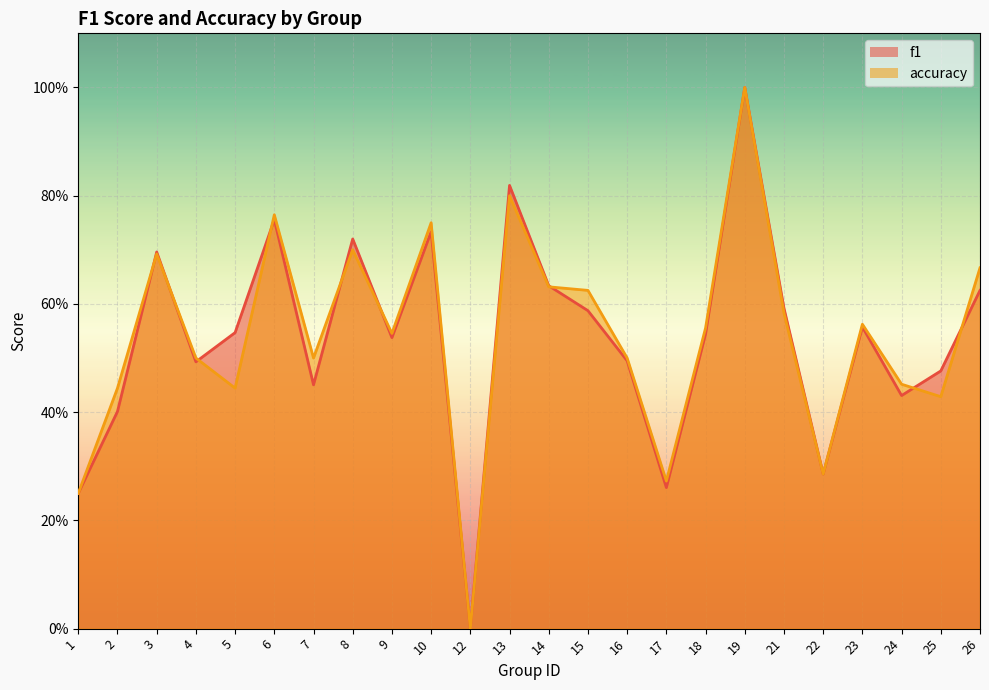

How many times do f1 and accuracy cross each other?

9